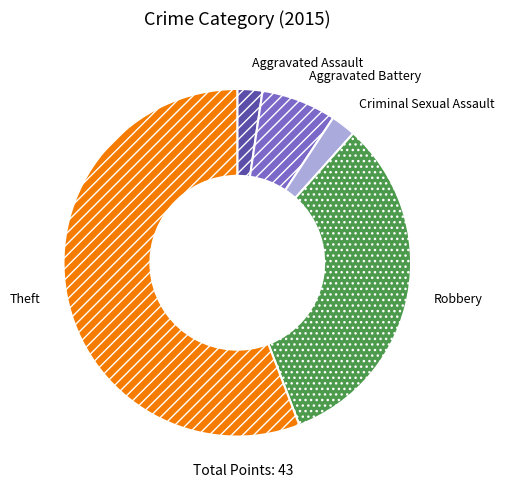

Which category has the biggest portion of the pie?

Theft